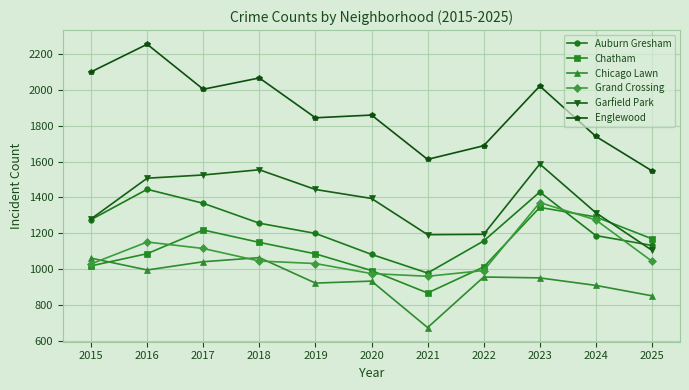

True or false: Englewood and Auburn Gresham intersect in this chart.

False